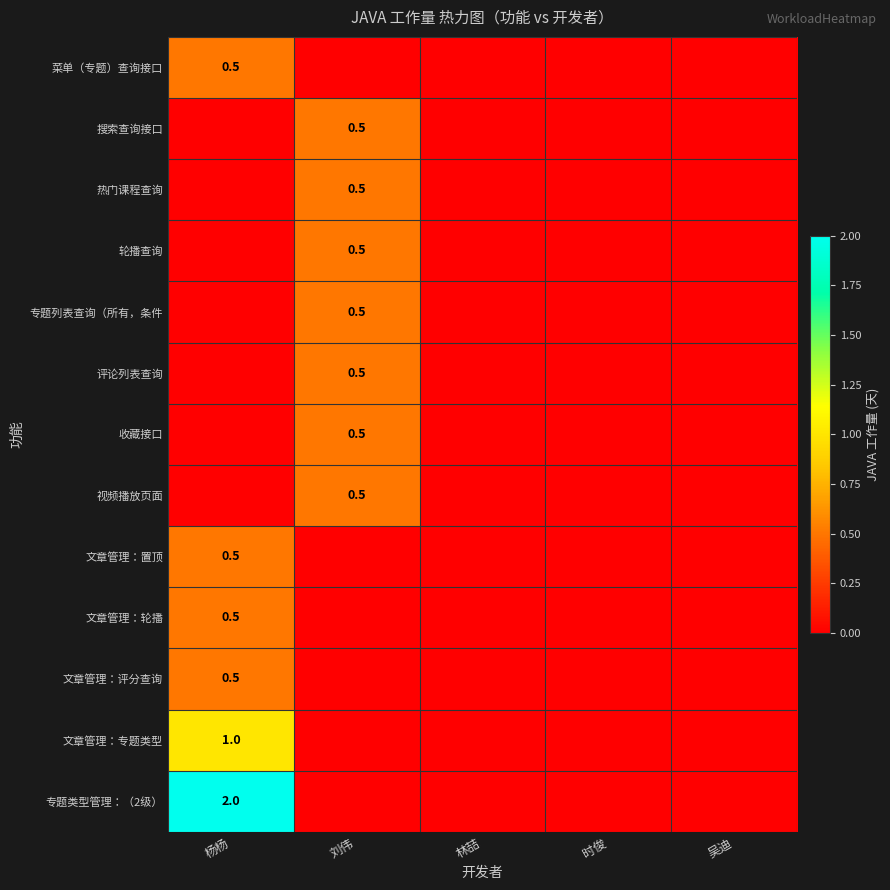

The value of 搜索查询接口 at 刘伟 is 0.5. True or false?

True